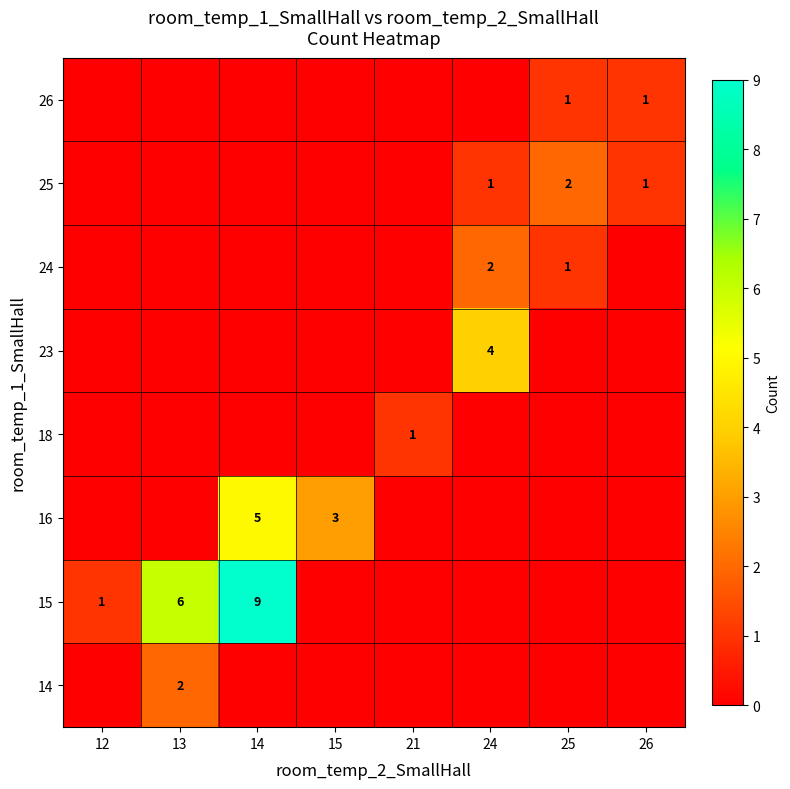

The 14 series shows -1 at 14. True or false?

False